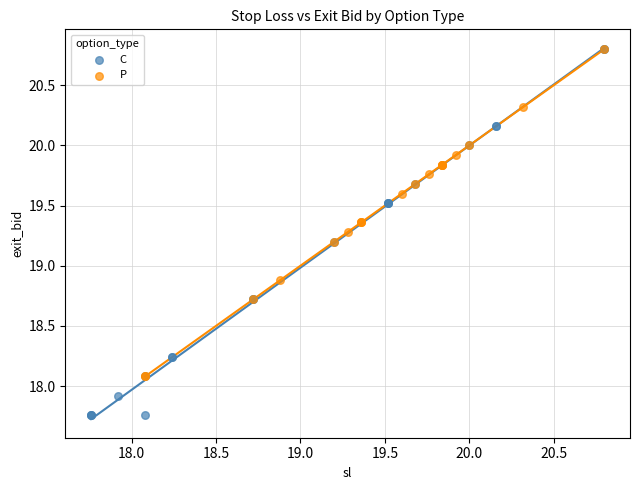

Which series reaches the minimum Y coordinate?

C